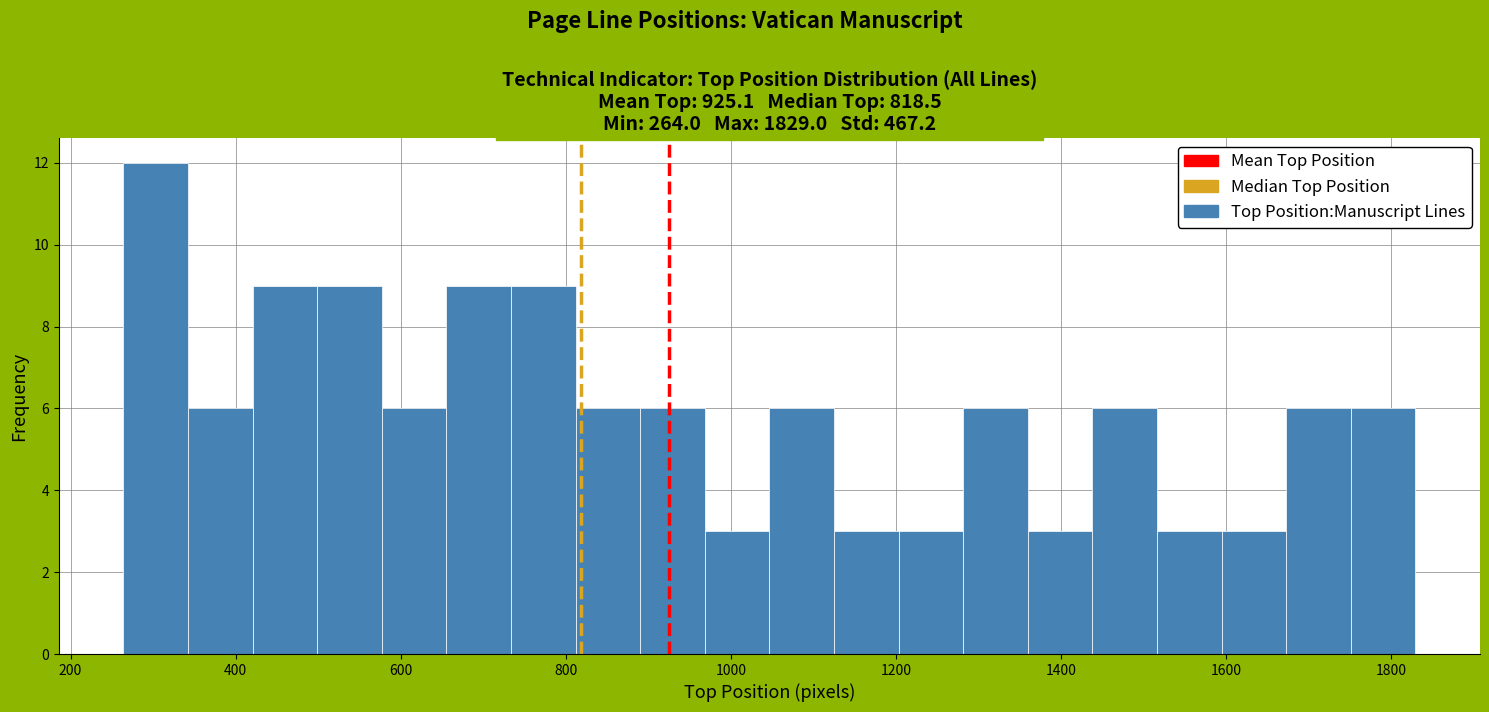

Around what value on the x-axis is the tallest bar? Give the approximate position of its centre, as read against the axis.

300